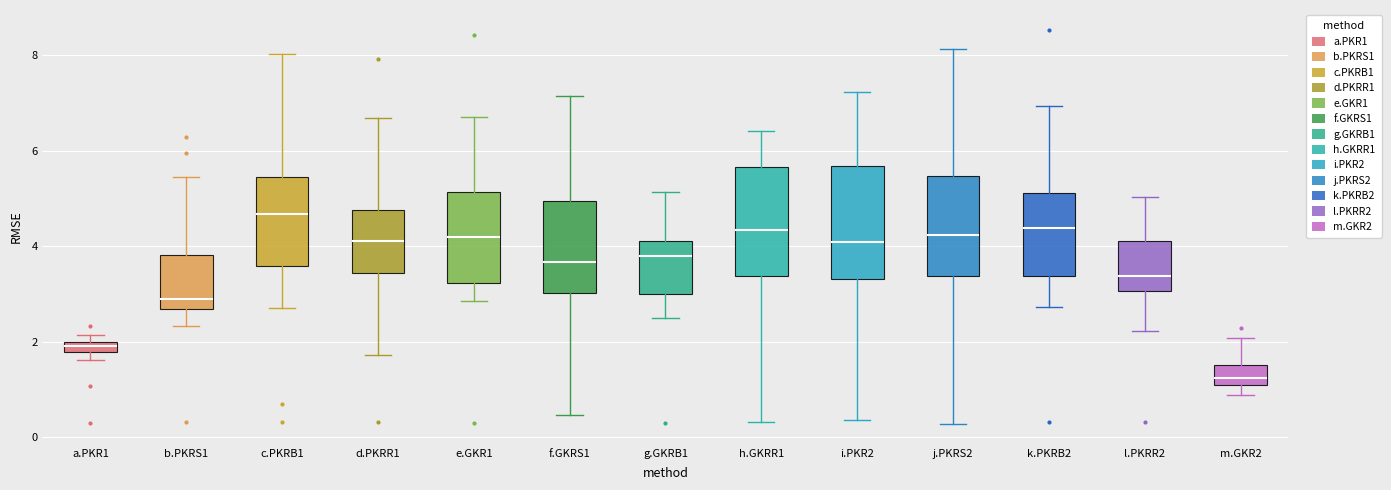

Which box has the highest median line?

c.PKRB1